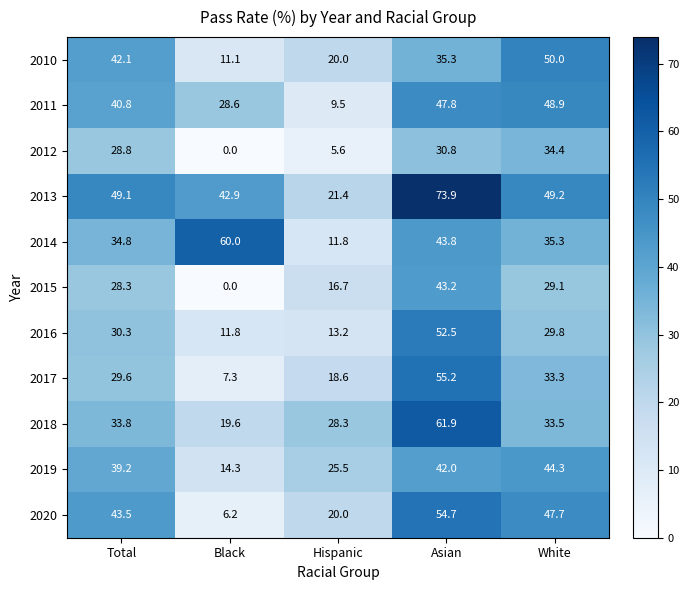

What is the difference between the 2014 values at Asian and Hispanic?

32.0